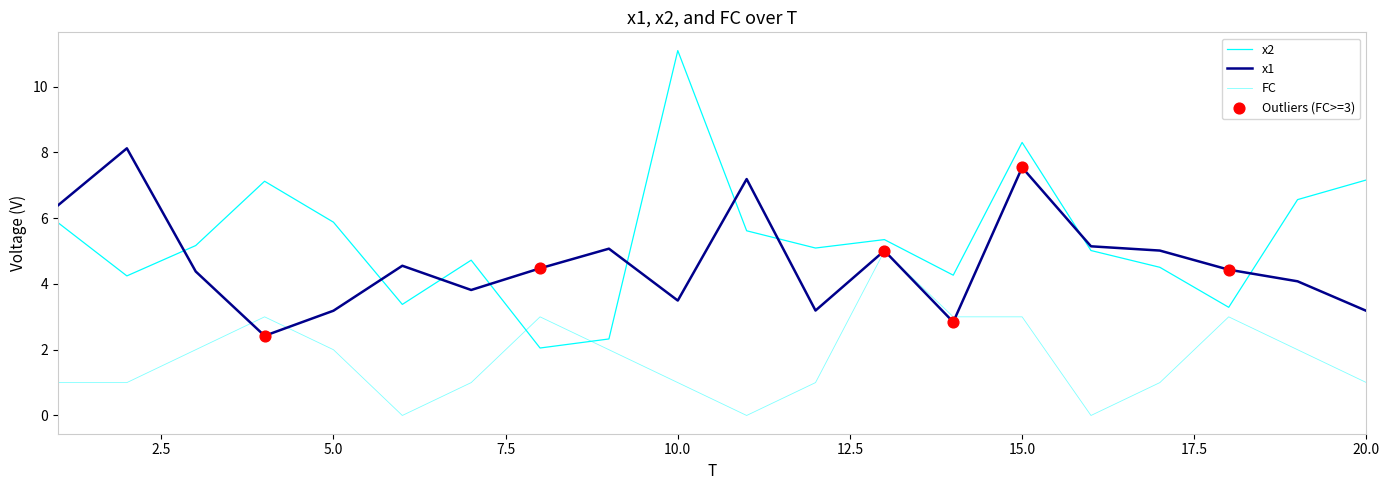

How many lines are shown in the chart?

3